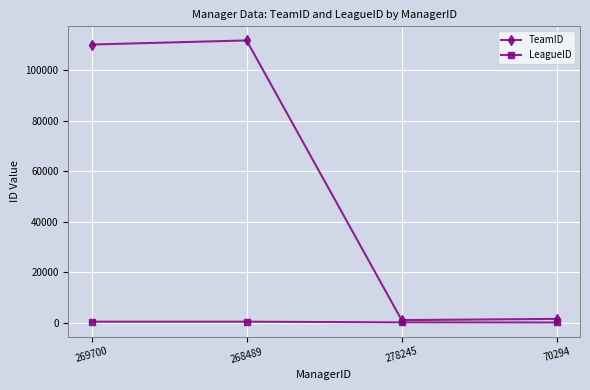

Rank the series at 70294 from lowest to highest value.

LeagueID, TeamID